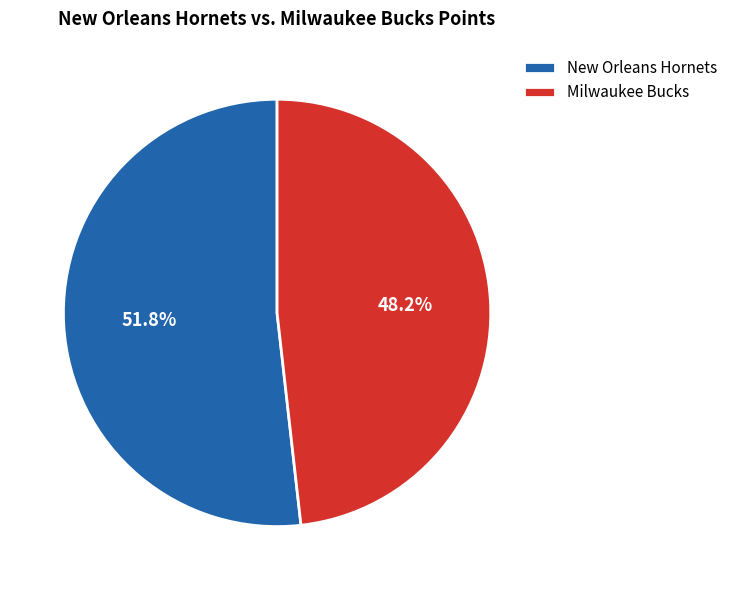

Approximately how many times larger is the value at Milwaukee Bucks compared to New Orleans Hornets?

0.9